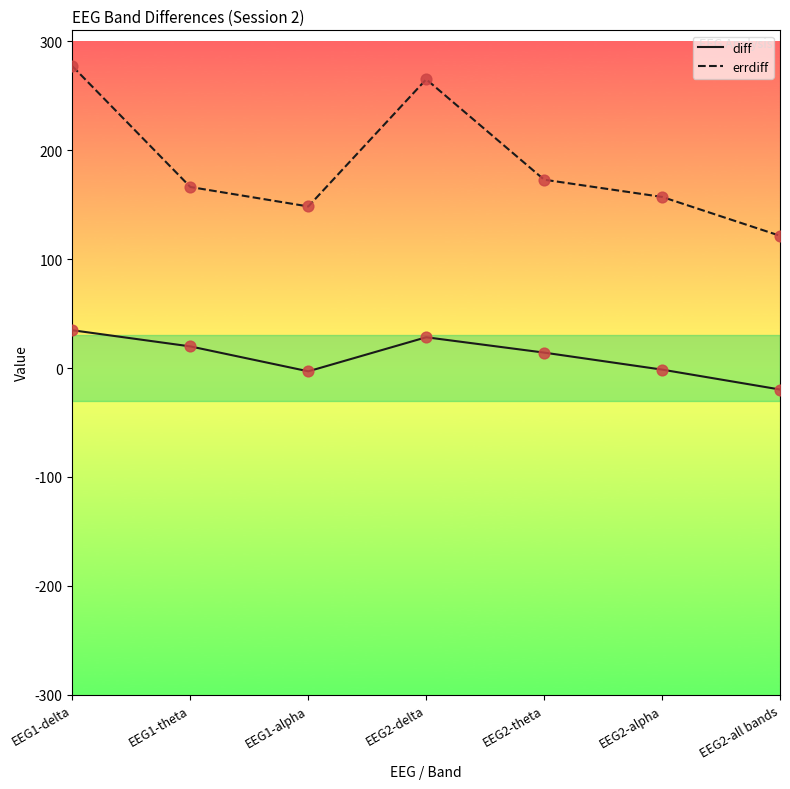

Is the value of diff at EEG2-all bands greater than the value of errdiff at EEG2-alpha?

No